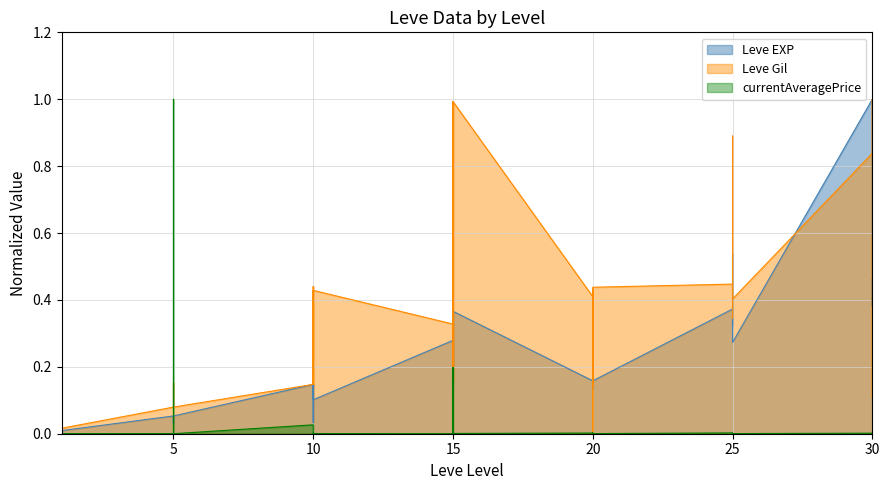

Which category has the lowest value in the Leve Gil series?

20